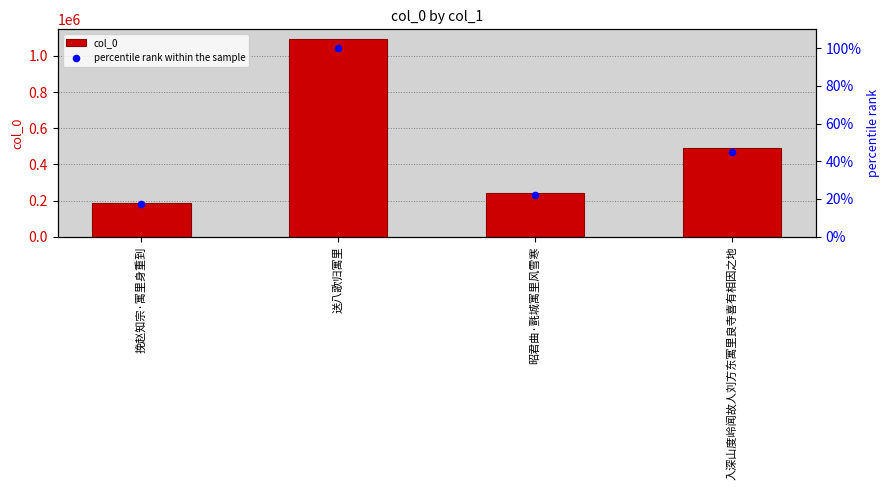

Is the value of col_0 at 入深山度岭闻故人刘方东寓里良寺喜有相因之地 greater than the value of percentile rank within the sample at 昭君曲·氈城寓里风雪寒?

Yes